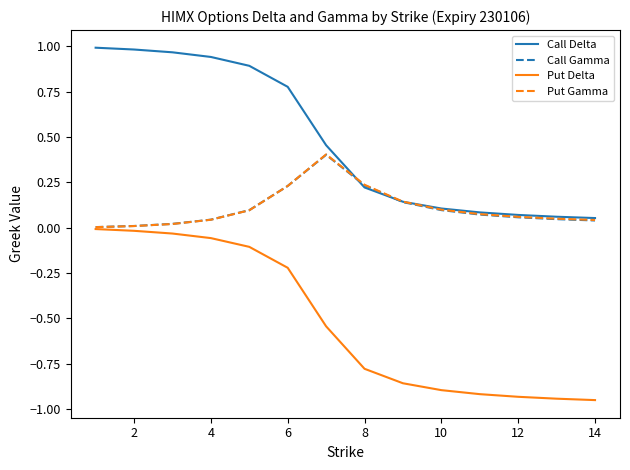

What are all the series names shown in the legend?

Call Delta, Call Gamma, Put Delta, Put Gamma